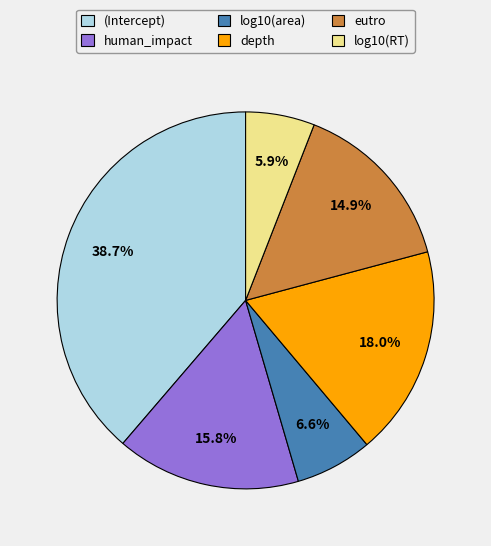

Combined, do log10(RT) and depth account for over 50%?

No